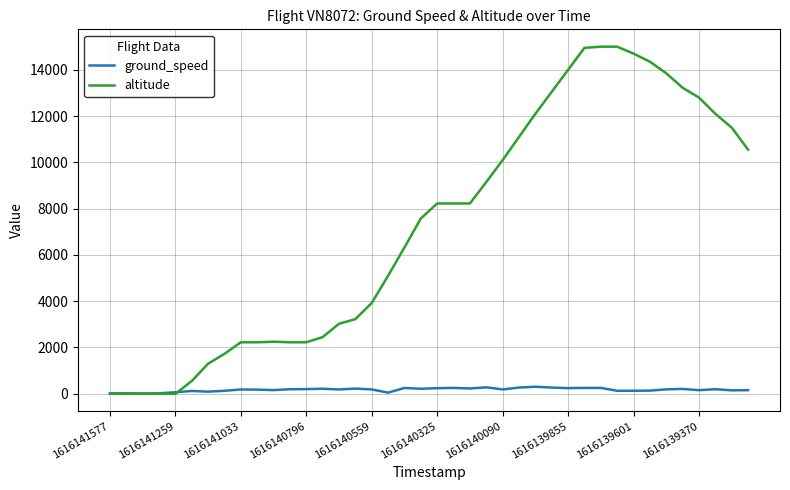

Is this an area chart (filled region under the line)?

No